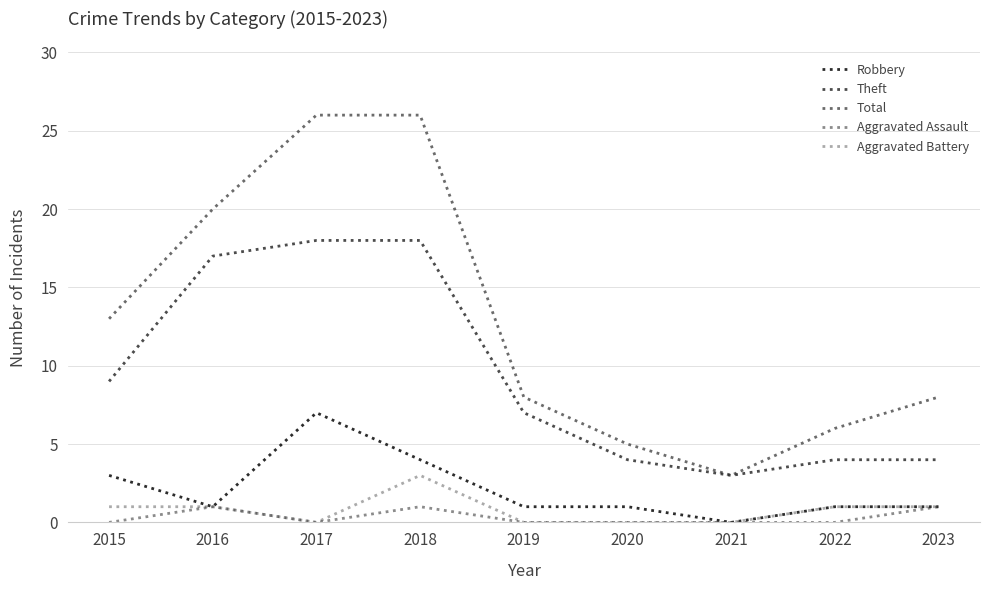

Does the chart have visible grid lines?

Yes